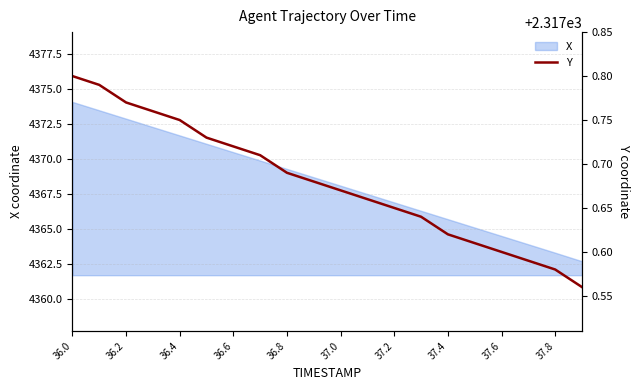

True or false: there are more than 0 points higher than both neighbors.

False